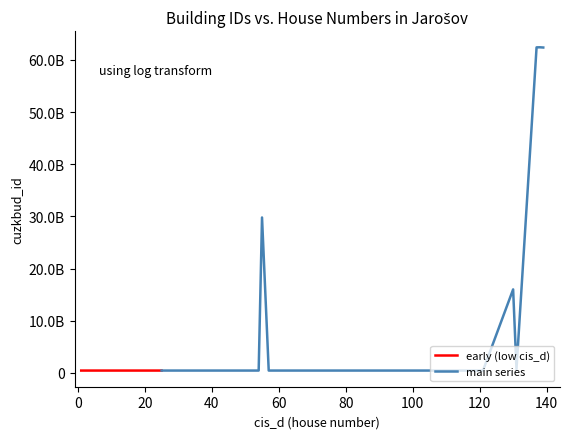

Count the number of categories in the chart.

40